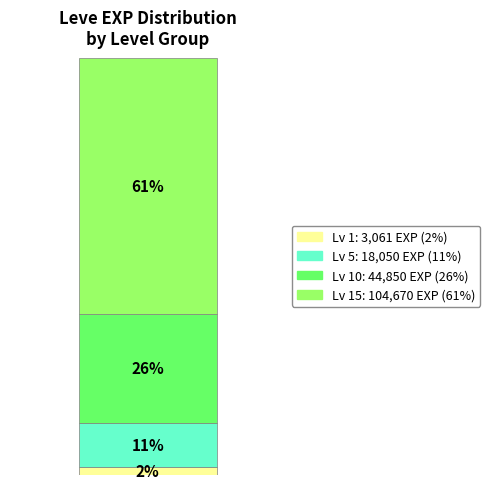

Does the chart contain stacked bars?

Yes